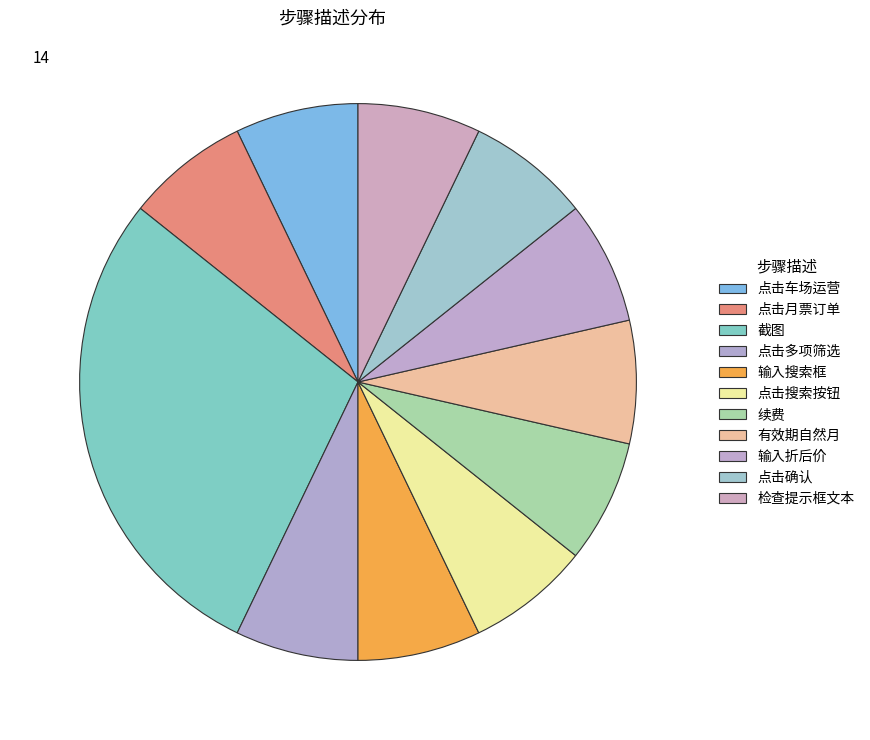

What is the ratio of the value at 输入搜索框 to the value at 点击多项筛选?

1.0